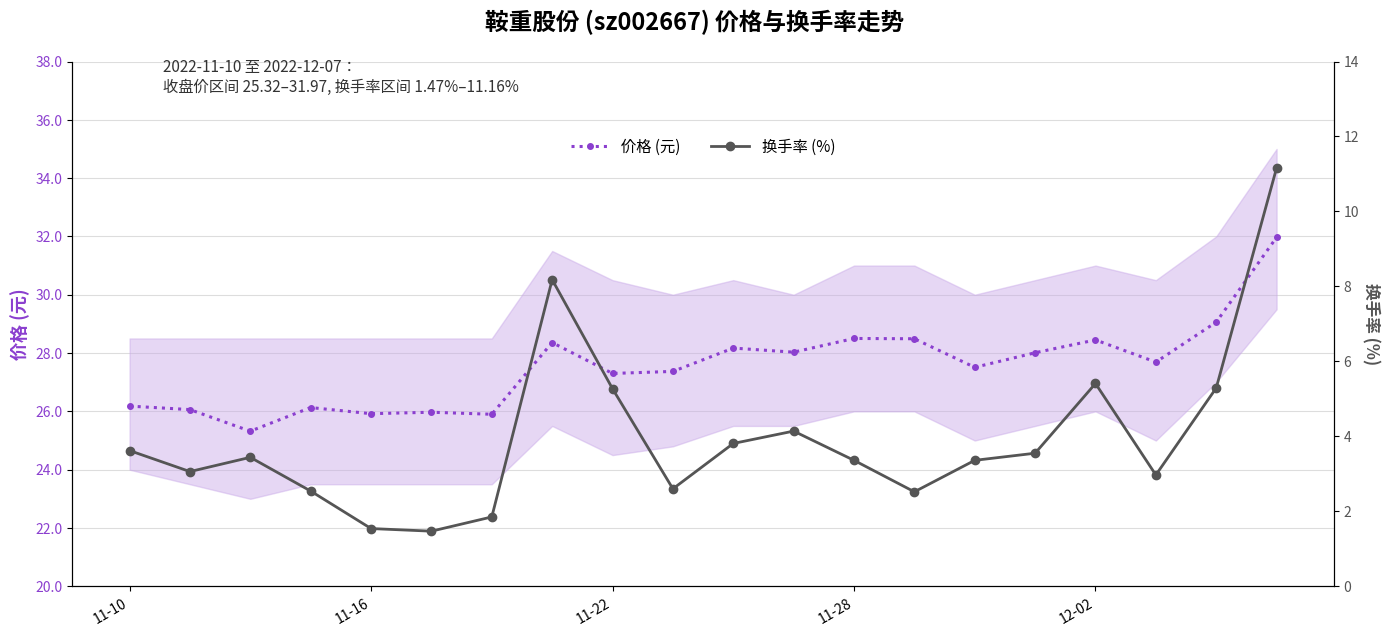

Reading left to right, what are all the values shown in this chart?

价格 (元): 26.2	26.1	25.3	26.1	25.9	26.0	25.9	28.4	27.3	27.4	28.2	28.0	28.5	28.5	27.5	28.0	28.4	27.7	29.1	32.0
换手率 (%): 3.6	3.1	3.4	2.5	1.5	1.5	1.9	8.2	5.3	2.6	3.8	4.1	3.4	2.5	3.4	3.5	5.4	3.0	5.3	11.2